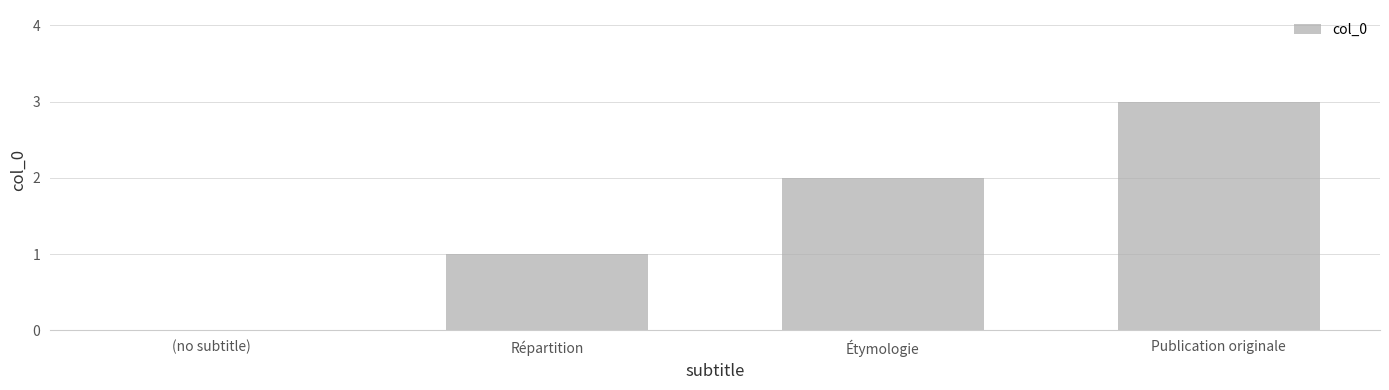

Reading left to right, transcribe all the data shown in this chart.

0	1	2	3